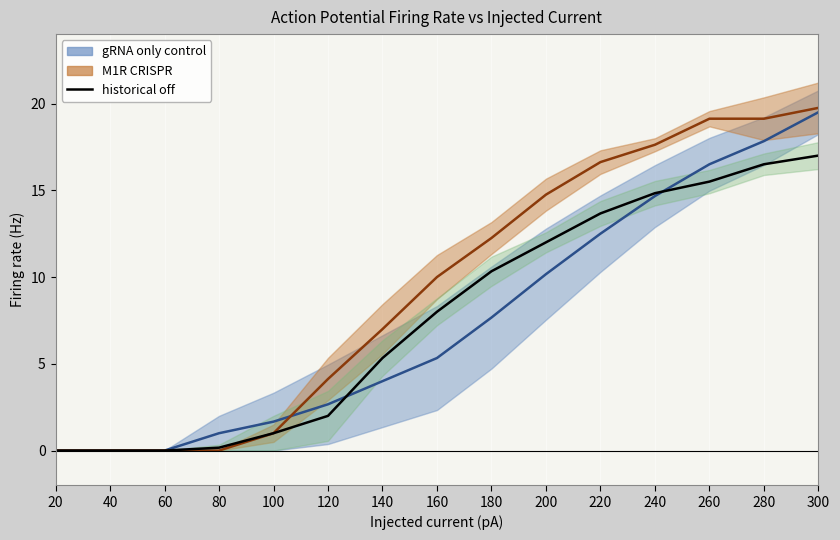

Count the number of categories in the chart.

15